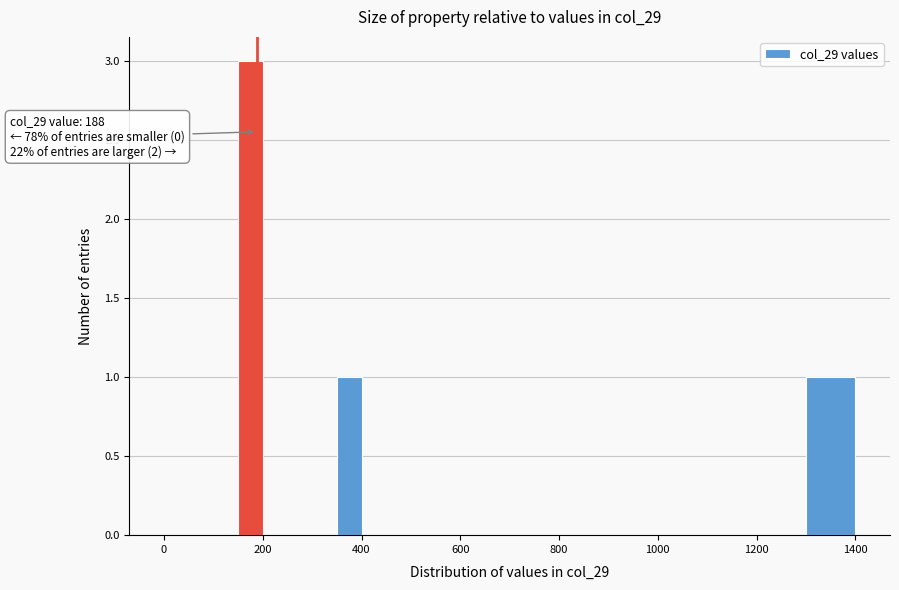

Around what value on the x-axis is the tallest bar? Give the approximate position of its centre, as read against the axis.

180